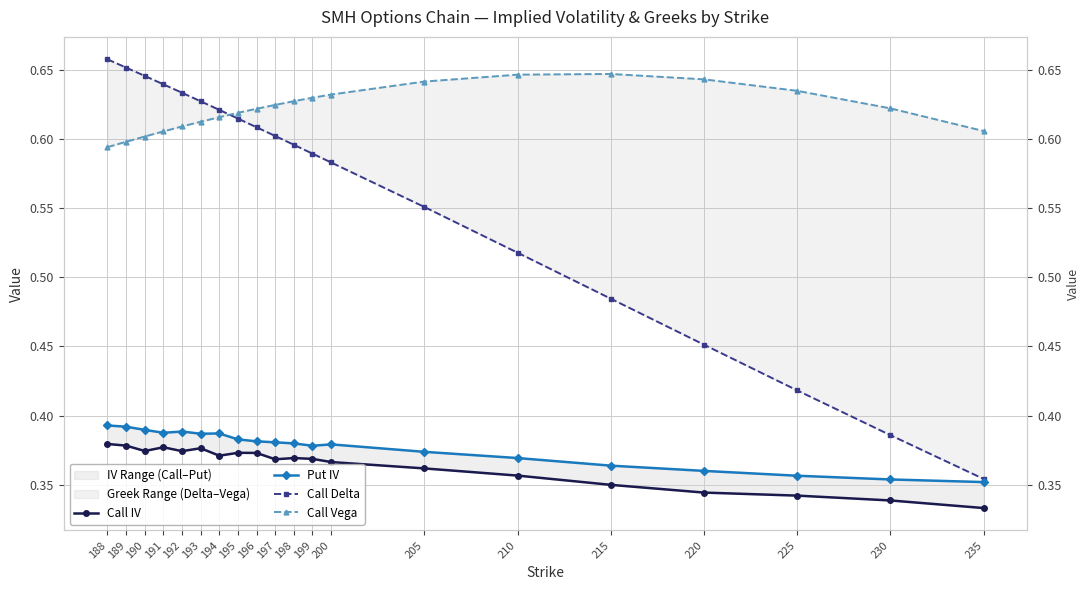

What is the difference between the highest and lowest values at 189?

0.3